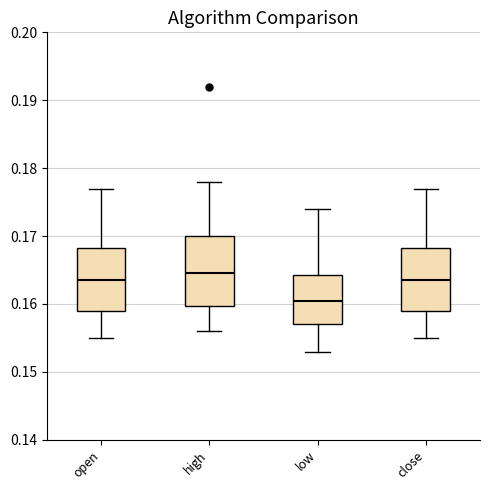

Which box is the tallest, from its lower edge to its upper edge?

high